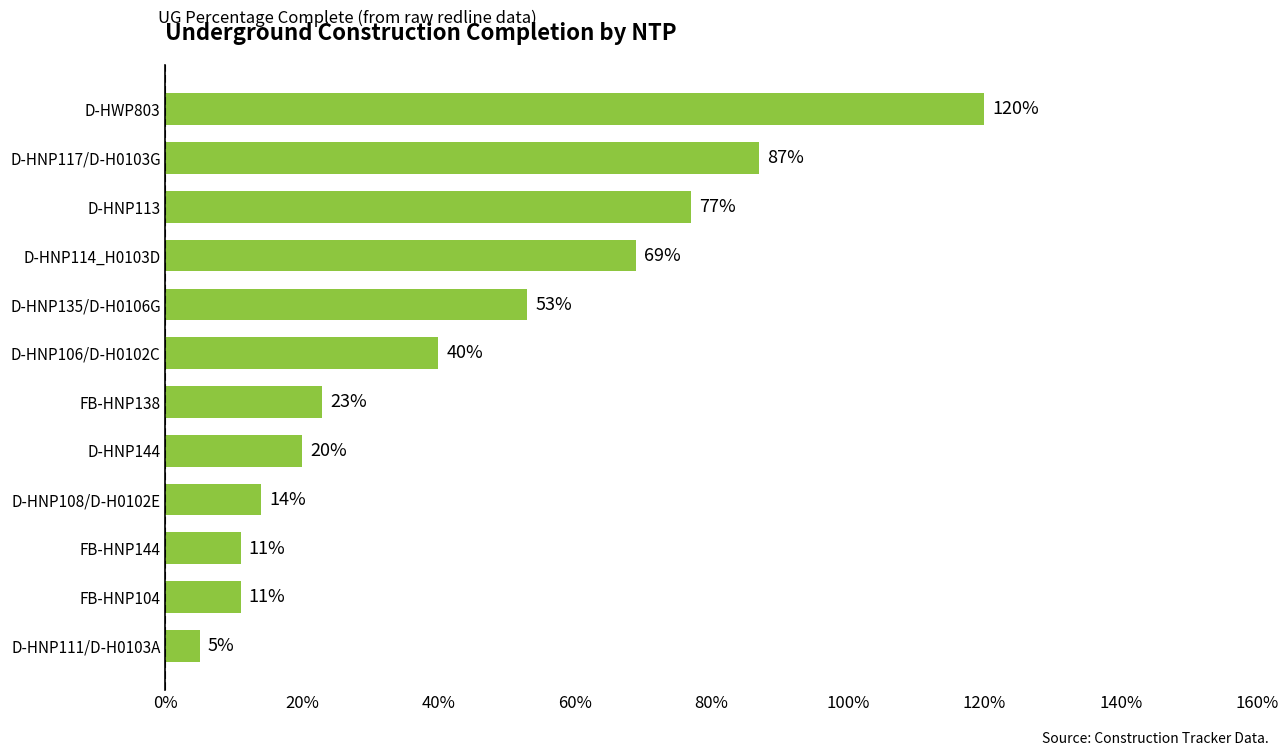

What is the maximum value shown in the chart?

1.2